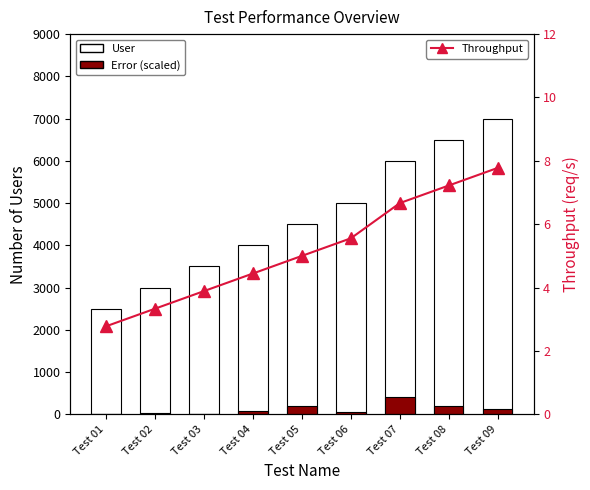

True or false: User has a value of 10955.0 at Test 08.

False